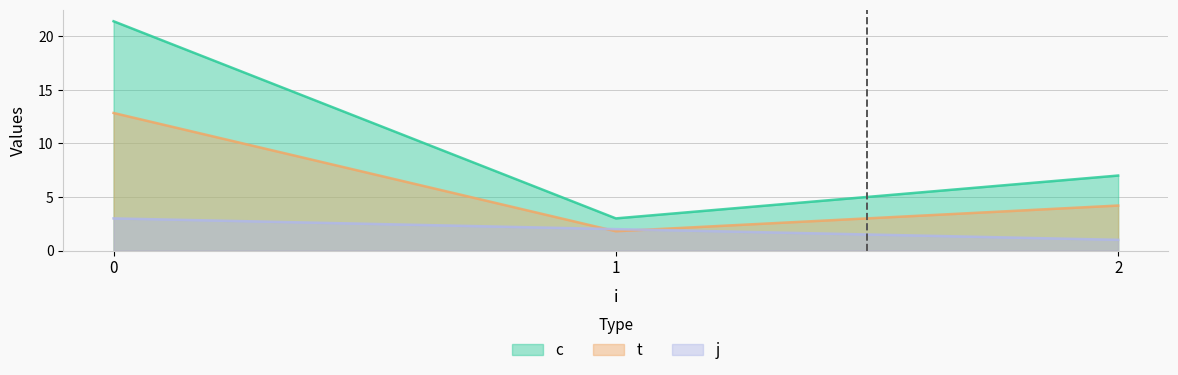

How many lines are shown in the chart?

3